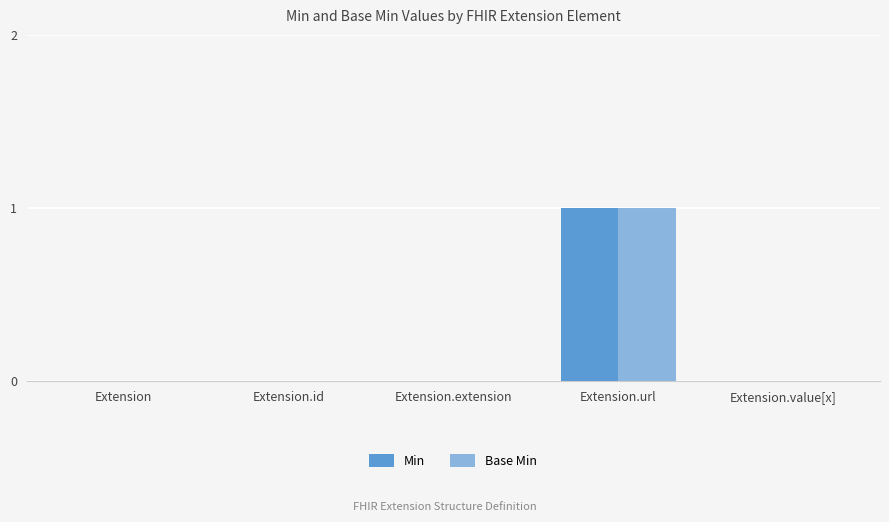

At which category is the sum across all series the highest?

Extension.url